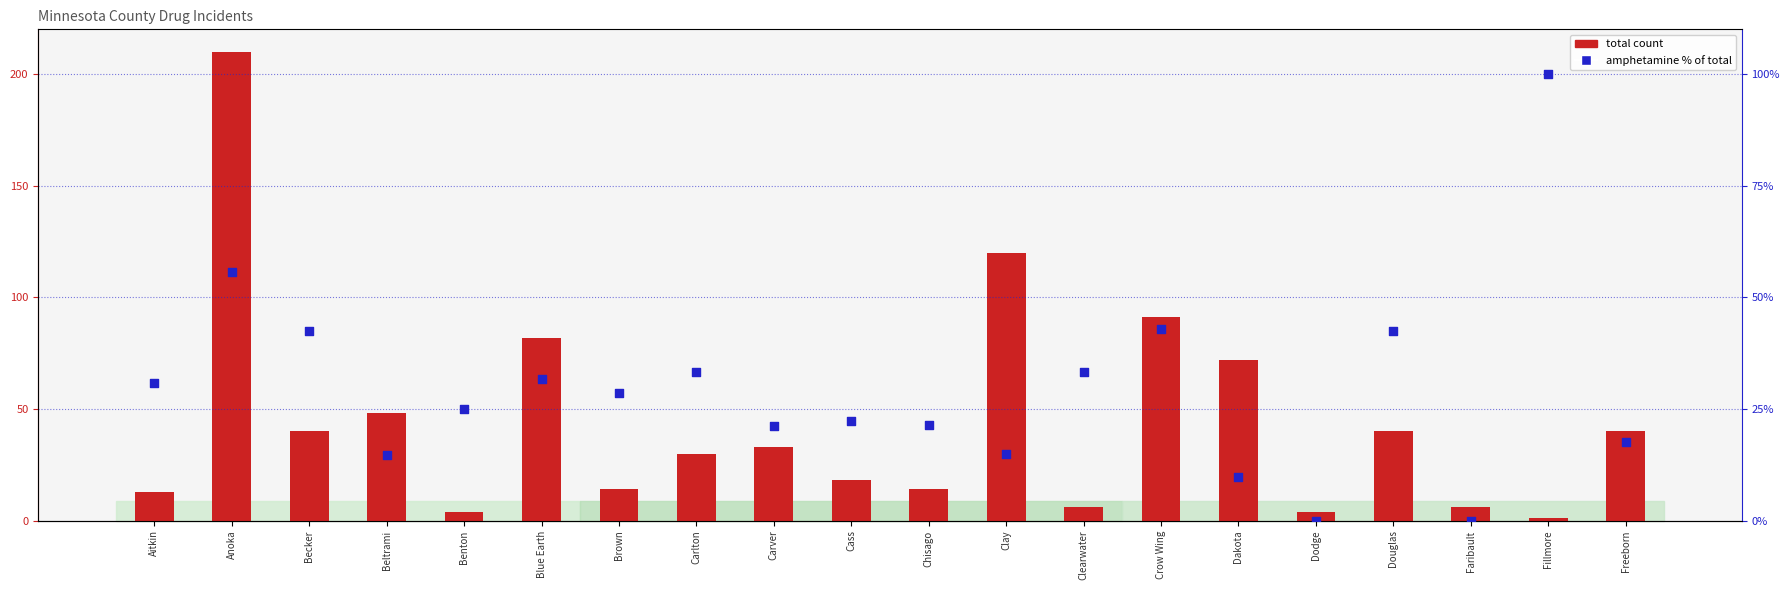

Which series has the largest total across all categories?

Total